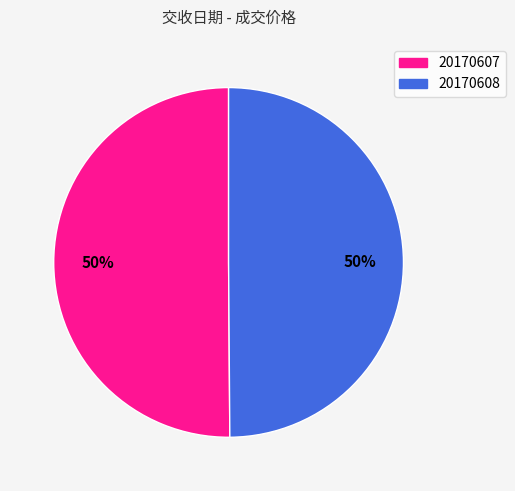

What is the ratio of the value at 20170607 to the value at 20170608?

1.0